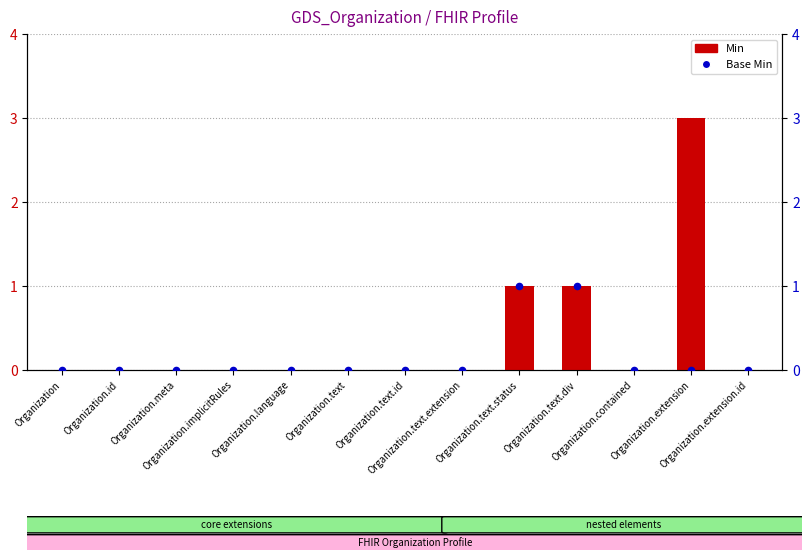

What are all the series names shown in the legend?

Min, Base Min